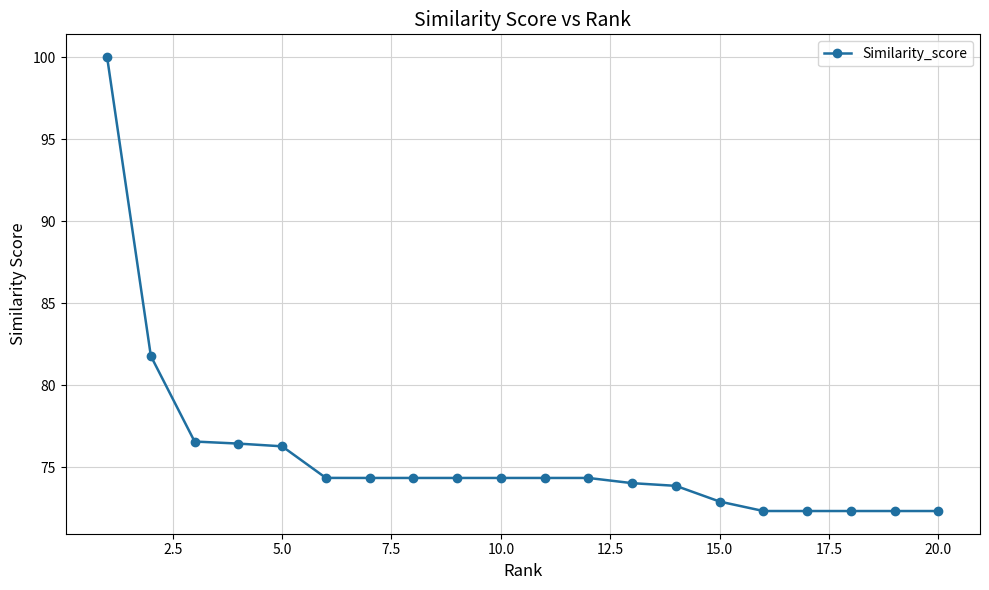

How many lines are shown in the chart?

1